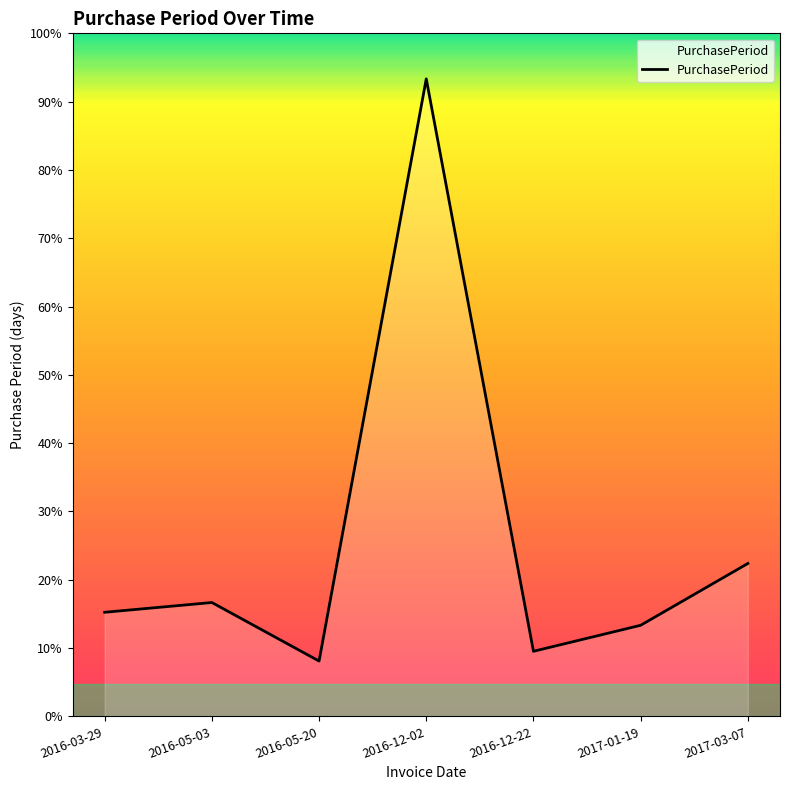

Does the chart display data point markers on the line(s)?

No